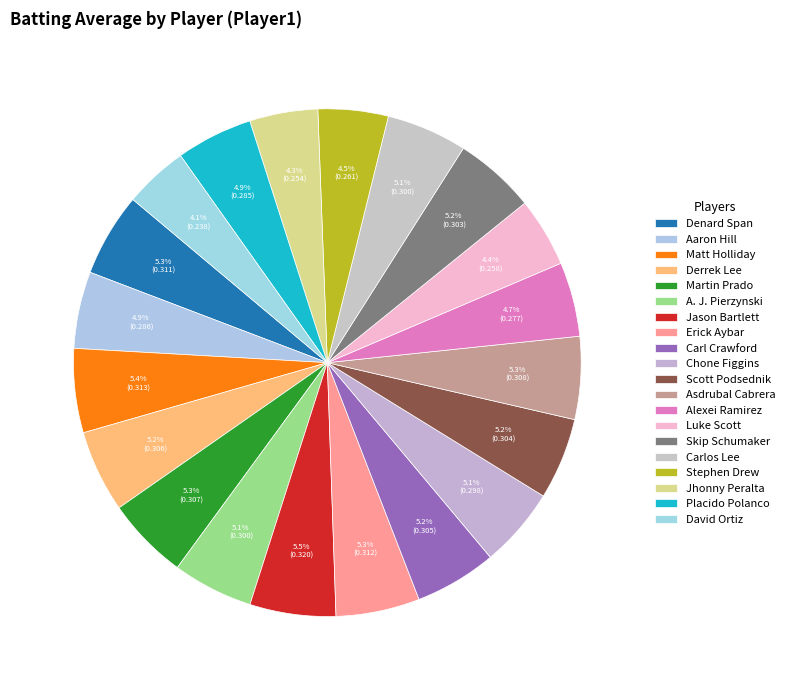

Does Denard Span represent more than half of the total?

No